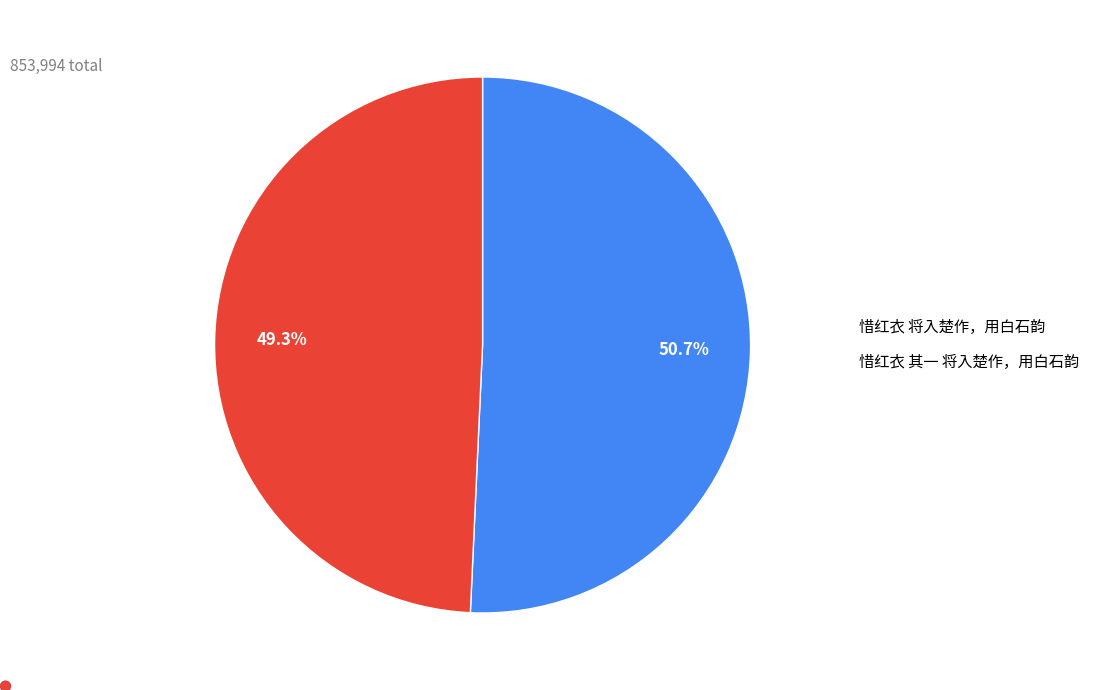

Between 惜红衣 将入楚作，用白石韵 and 惜红衣 其一 将入楚作，用白石韵, which is larger?

惜红衣 将入楚作，用白石韵